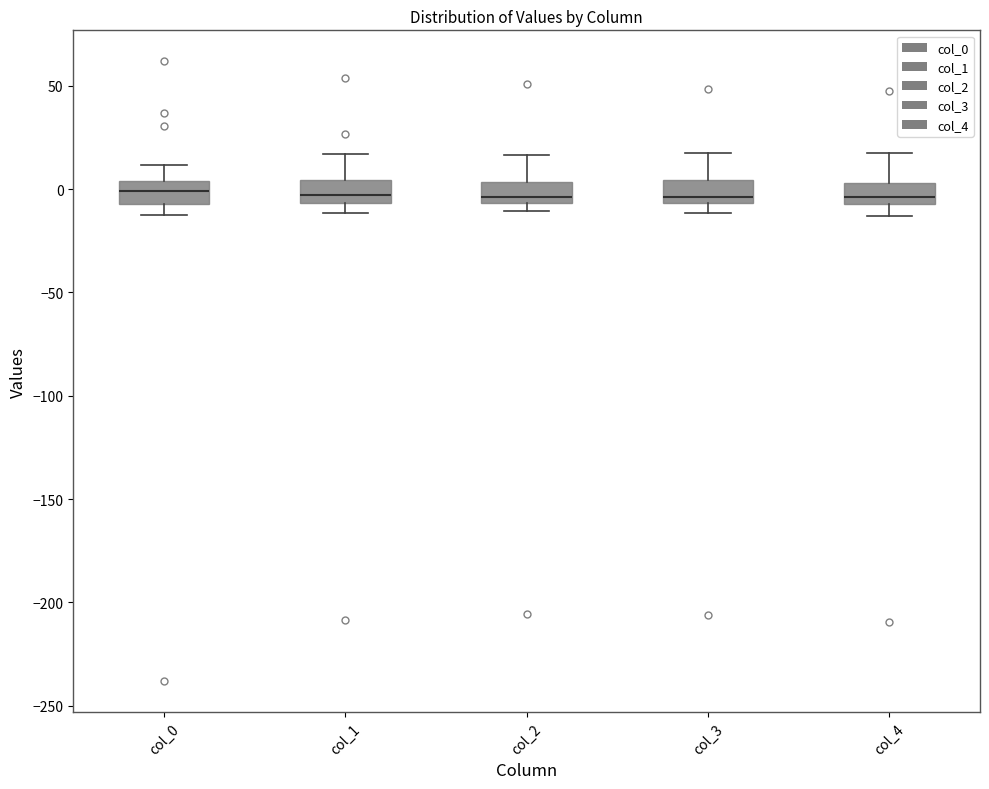

Reading left to right, read every box against the y-axis: the position of its median line, the range the box covers, and the ends of its whiskers. The values are not printed on the chart, so give them approximately, as read against the axis.

col_0: median 0, box -5 to 5, whiskers -15 to 10
col_1: median -5 (inside the box), box -5 to 5, whiskers -10 to 15
col_2: median -5 (just above the box's lower edge), box -5 to 5, whiskers -10 to 15
col_3: median -5 (just above the box's lower edge), box -5 to 5, whiskers -10 to 15
col_4: median -5 (just above the box's lower edge), box -5 to 5, whiskers -15 to 20